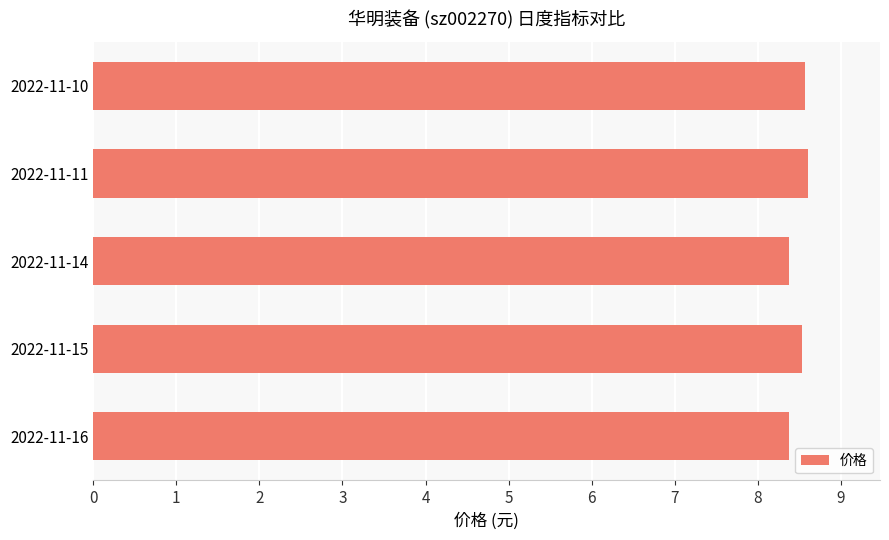

What is the sum of all values?

42.5